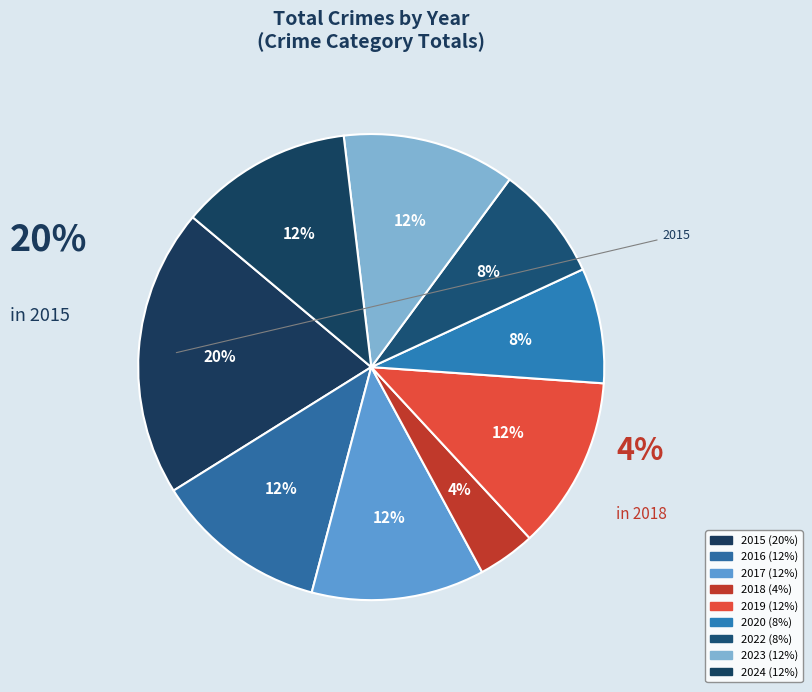

True or false: 2023 accounts for 1% of the total.

False